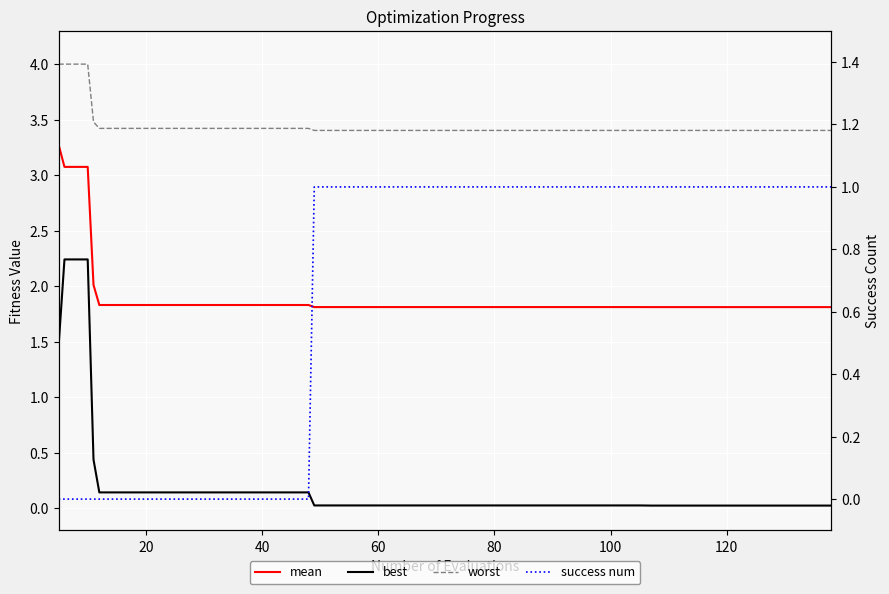

Is it true that success num equals 1.6 at 32?

False